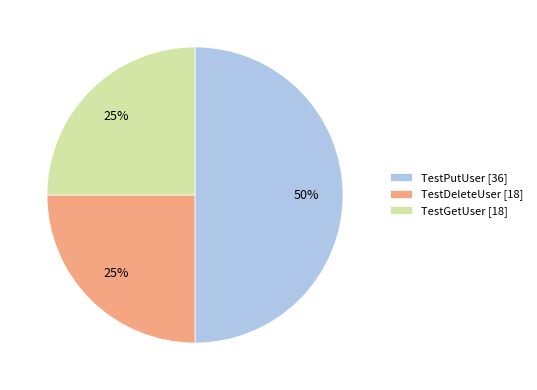

Do TestDeleteUser [18] and TestPutUser [36] together represent more than half of the pie?

Yes